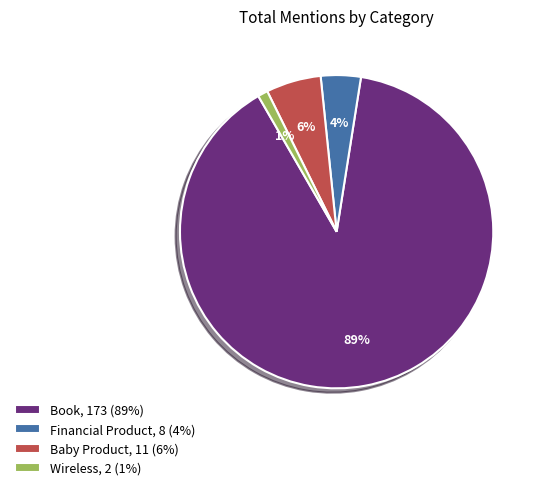

What percentage is the Wireless slice, to the nearest percent?

1%